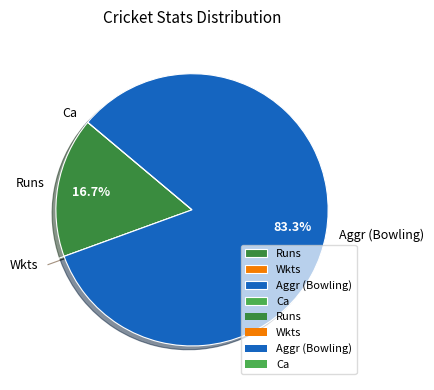

To the nearest percent, what is the difference between the largest and smallest slice percentages?

83%